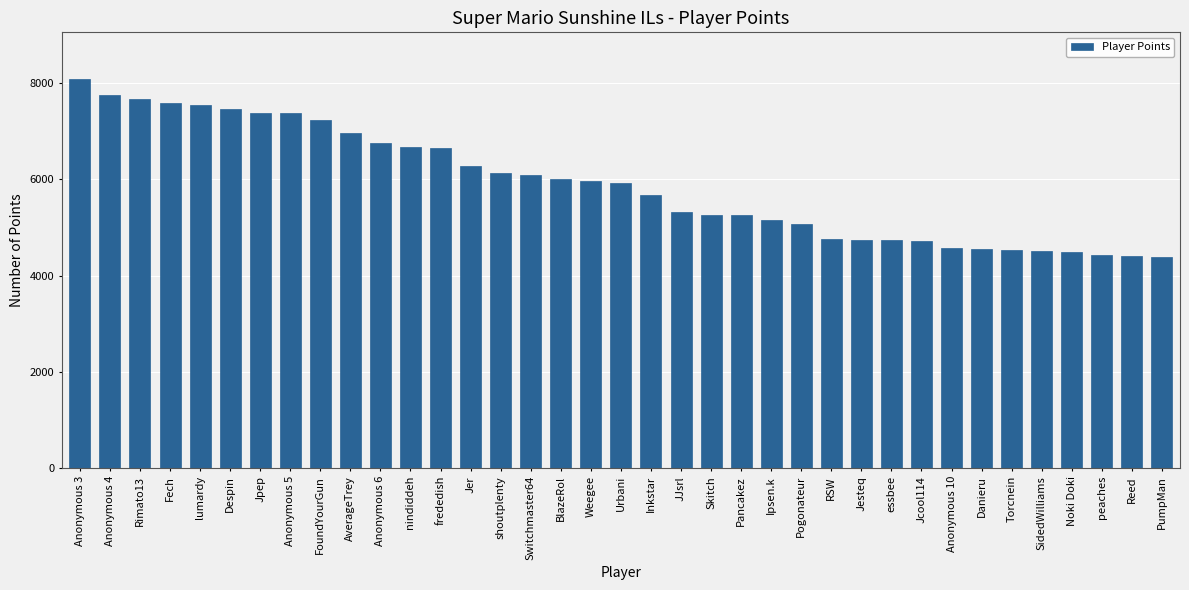

How many values are below 5912?

18